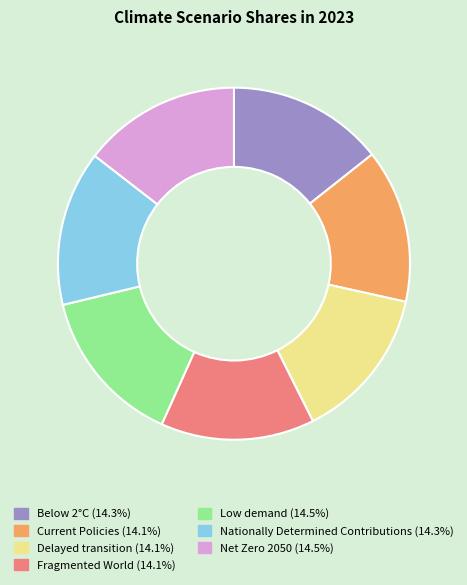

How many slices are in this pie chart?

7